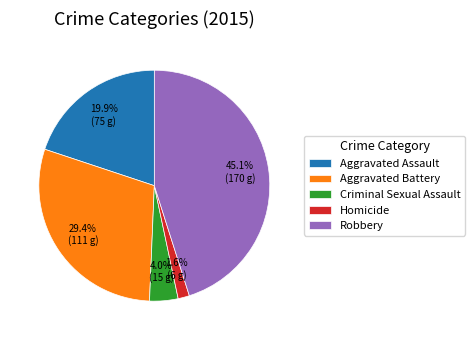

Combined, what portion of the pie is Aggravated Battery and Robbery?

74.5%